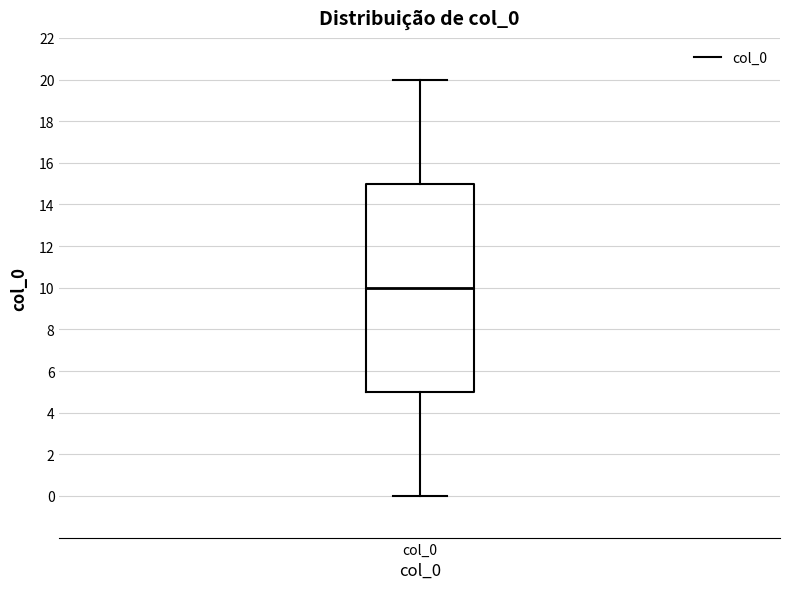

Where is the lower edge of the box for col_0 on the y-axis? The values are not printed on the chart, so give them approximately, as read against the axis.

5